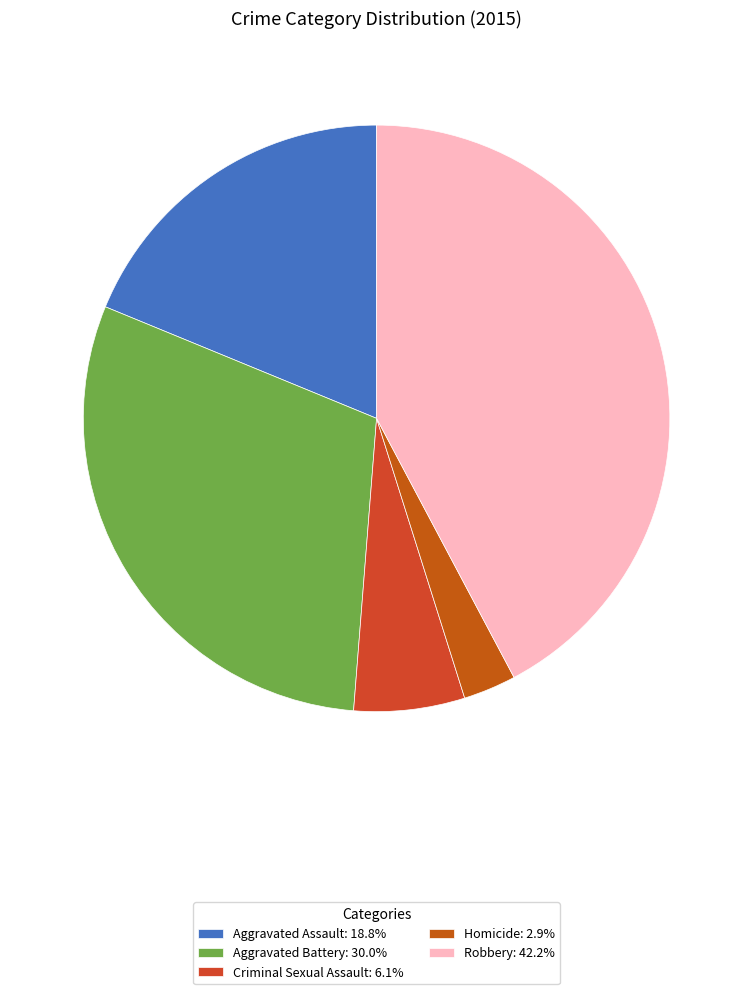

To the nearest percent, what is the difference between the largest and smallest slice percentages?

39%